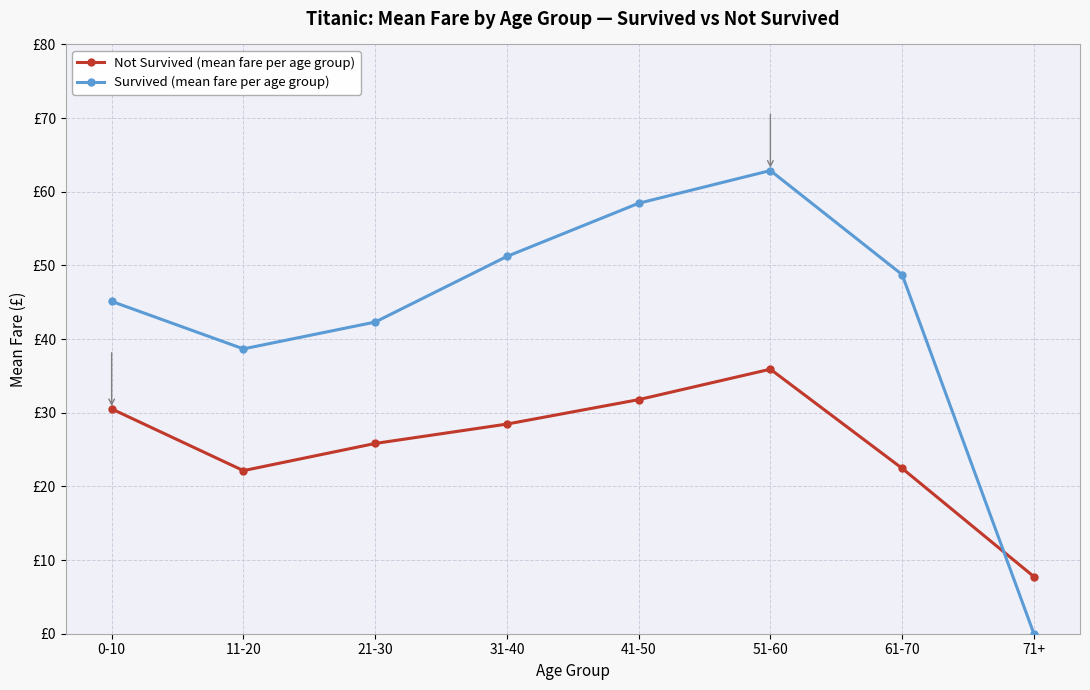

The value of Not Survived (mean fare per age group) at 31-40 is 28.5. True or false?

True